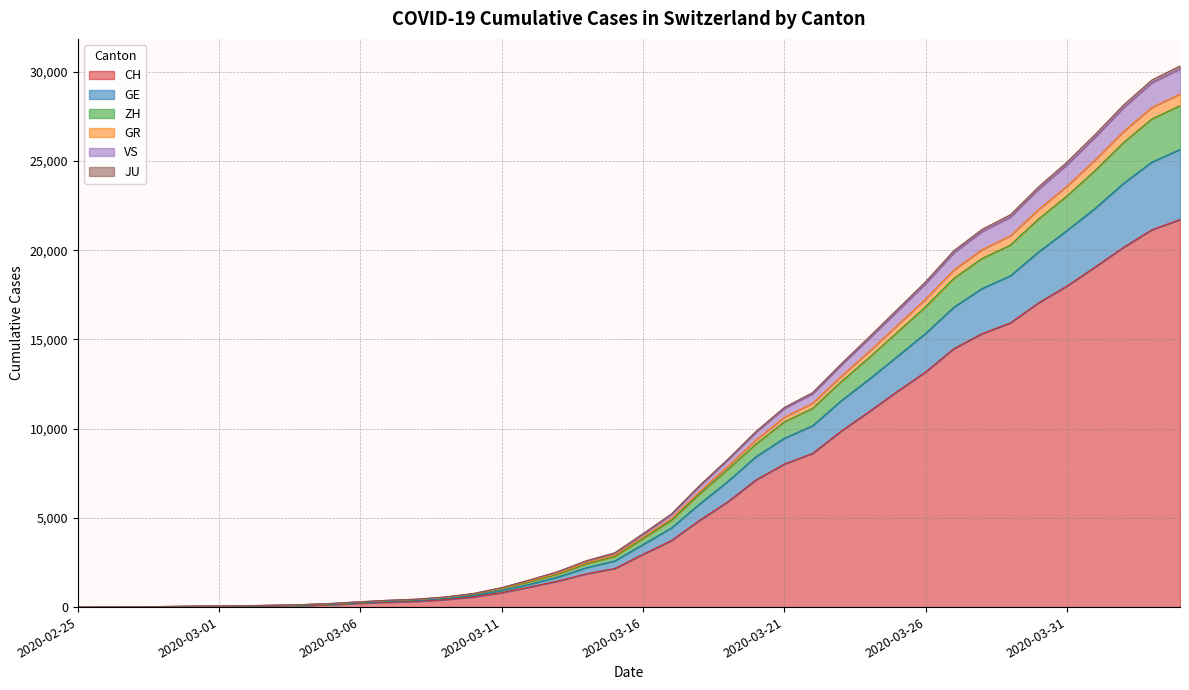

True or false: JU and GE intersect in this chart.

False